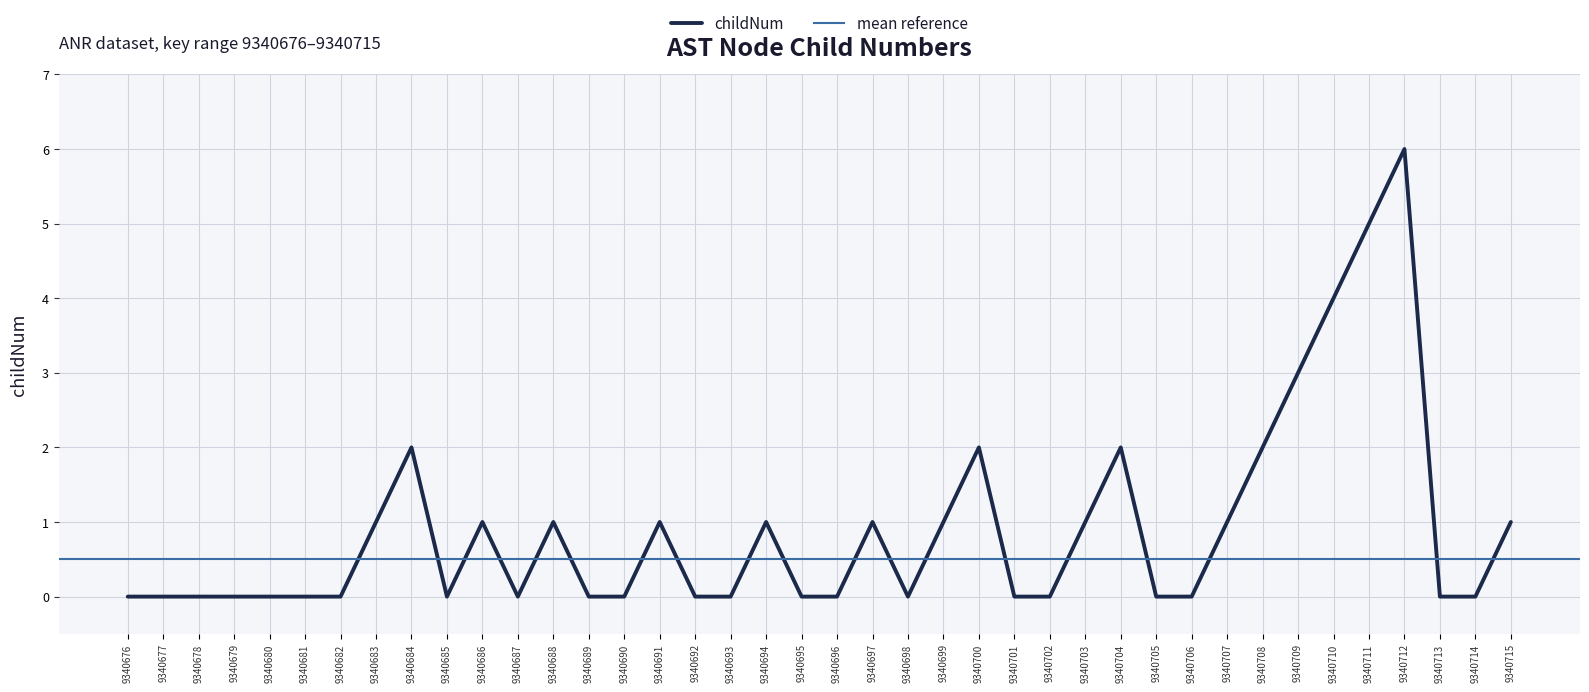

Is it true that the value at 9340690 is 0?

True